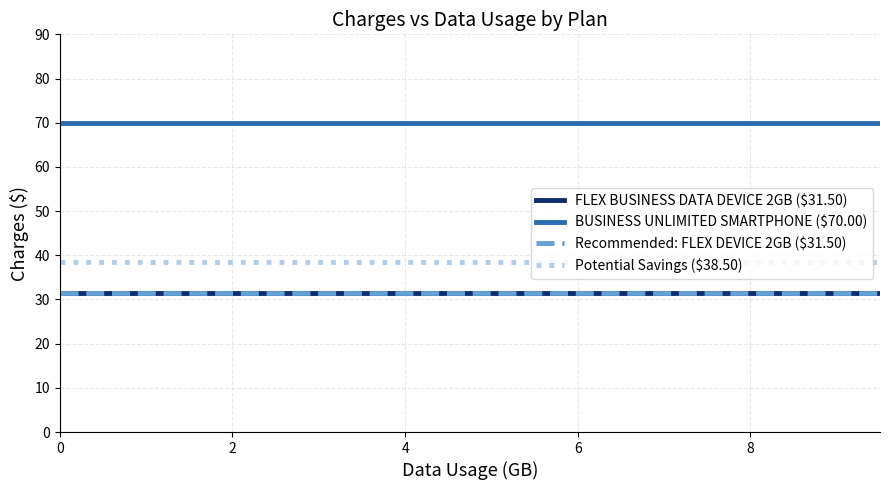

Does the chart have visible grid lines?

Yes